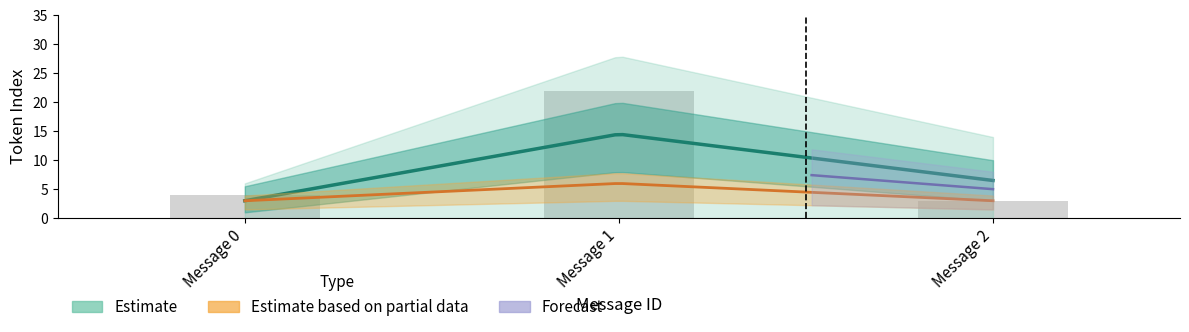

Is it true that the value at Message 1 is 22?

True